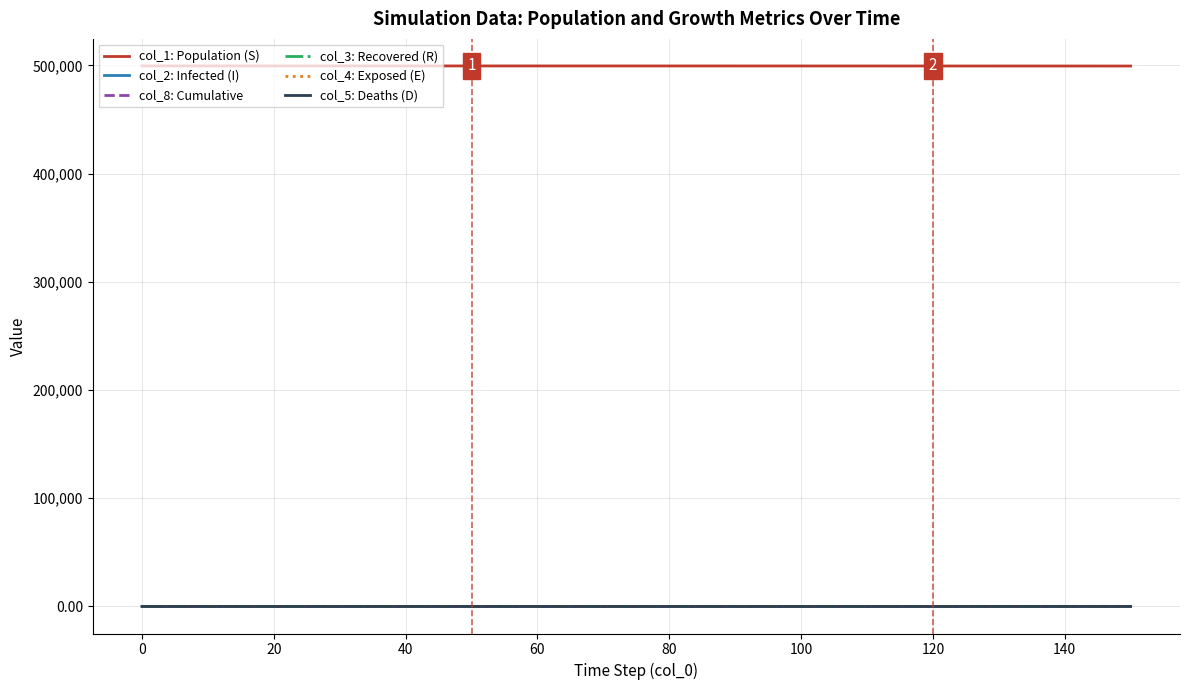

True or false: col_2: Infected (I) and col_1: Population (S) cross at least once.

False